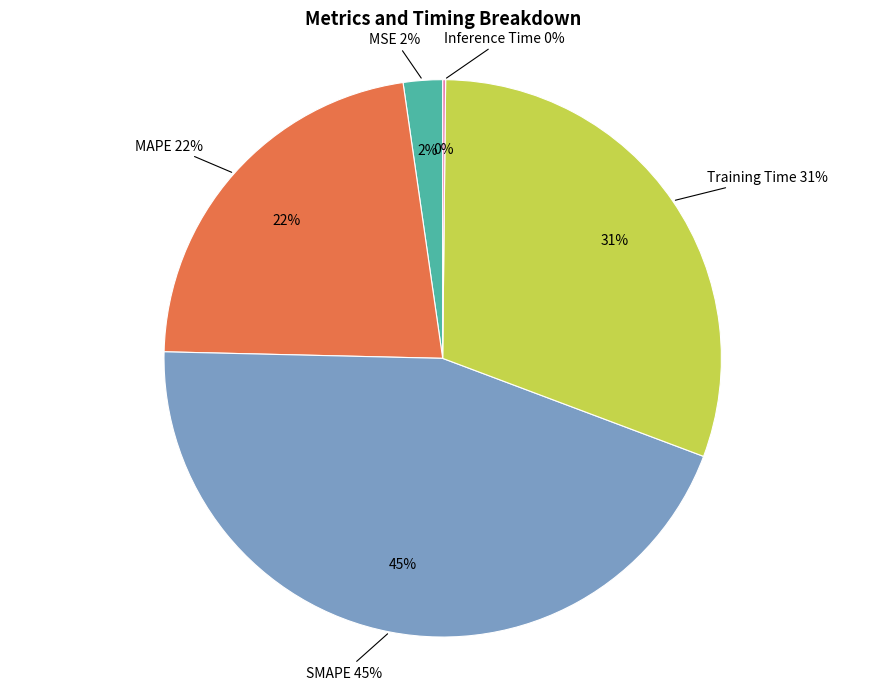

True or false: MAPE accounts for 13% of the total.

False